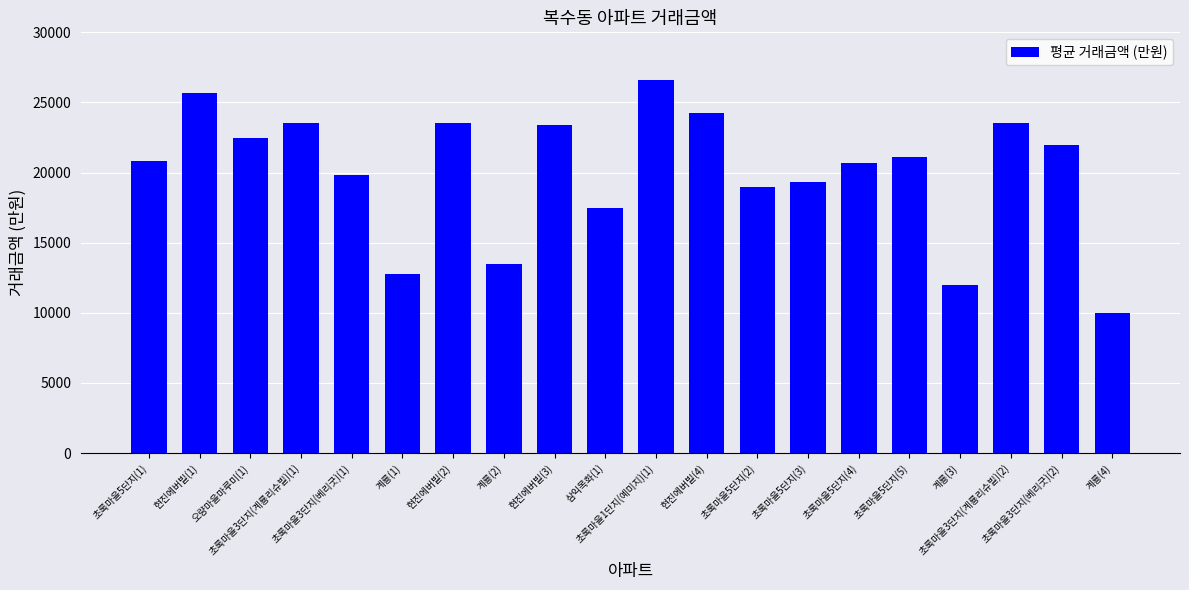

Are the bars horizontal?

No